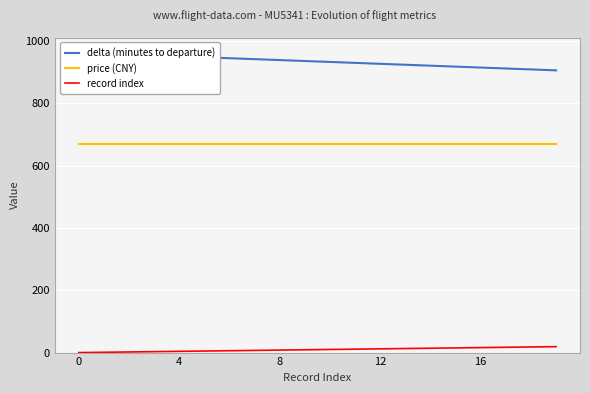

The value of price (CNY) at 8 is 160. True or false?

False